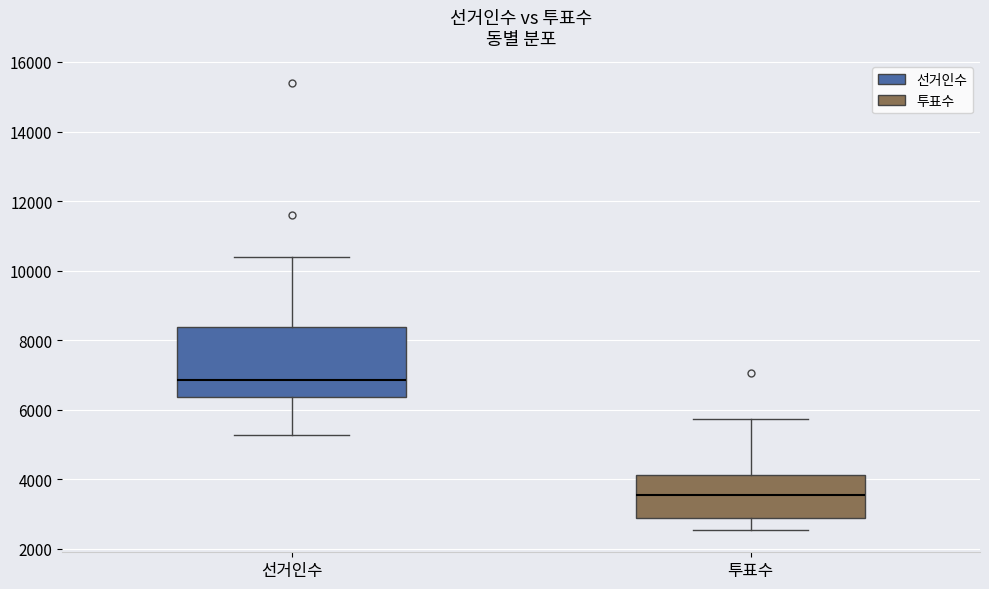

Which box has the highest median line?

선거인수